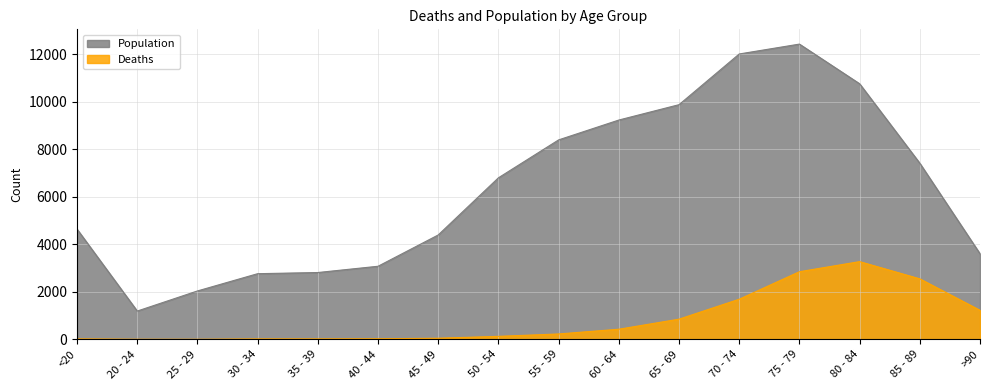

What is the maximum value for Deaths?

3273